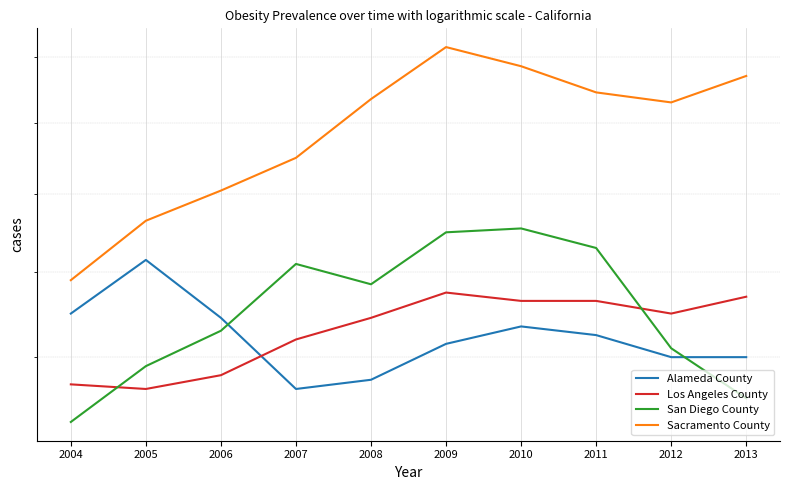

What are all the series names shown in the legend?

Alameda County, Los Angeles County, San Diego County, Sacramento County